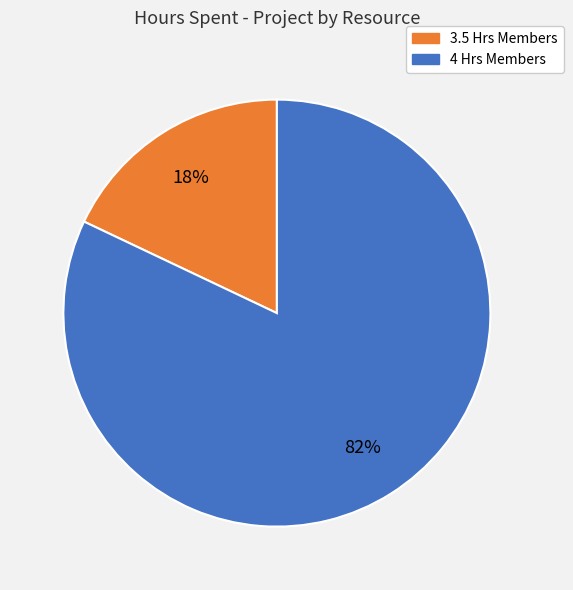

Does any single category account for the majority?

Yes